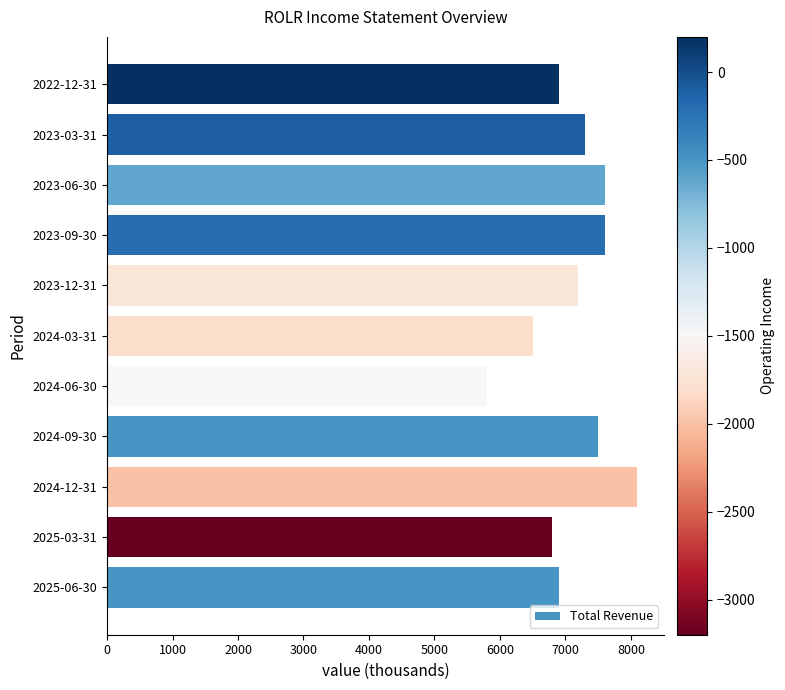

Is it true that the value at 2022-12-31 is 3177?

False